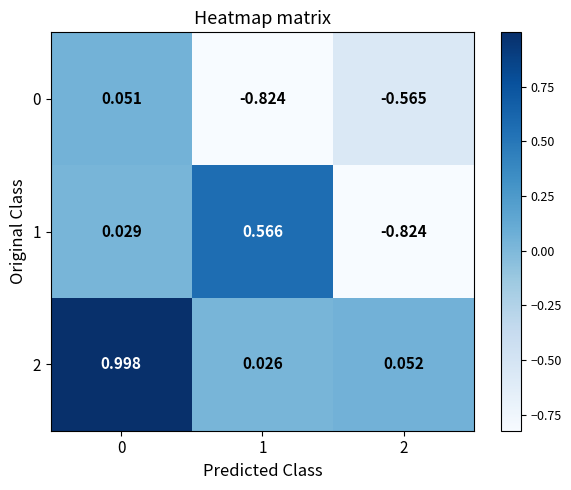

Is the value of 2 at 2 greater than the value of 1 at 2?

Yes